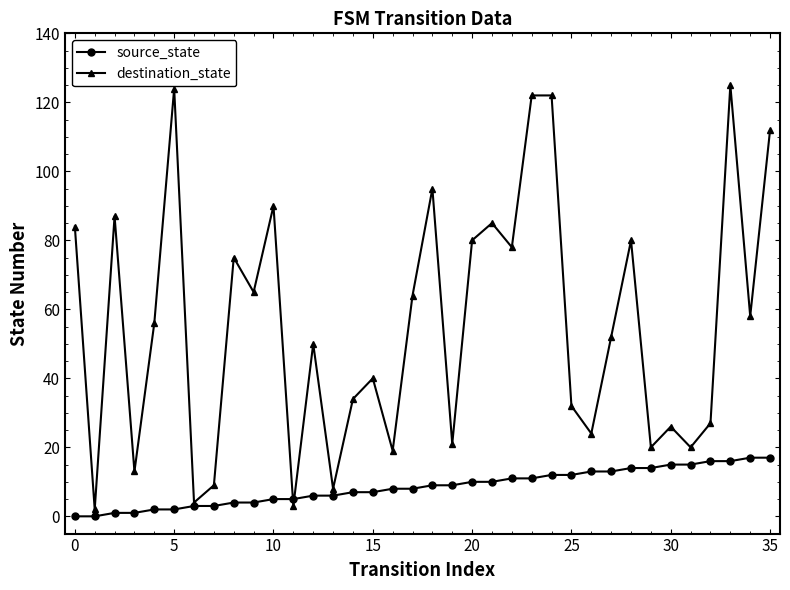

What is the maximum value for destination_state?

125